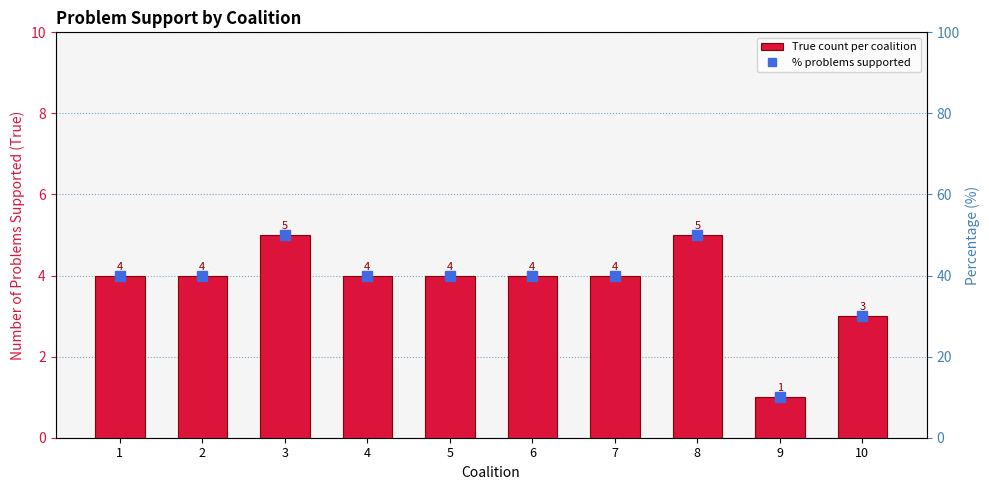

Which series changed the most between 1 and 7?

True count per coalition